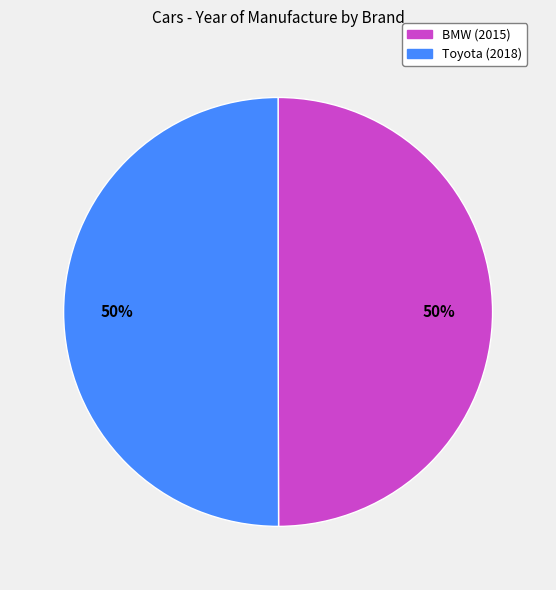

Do Toyota and BMW together represent more than half of the pie?

Yes